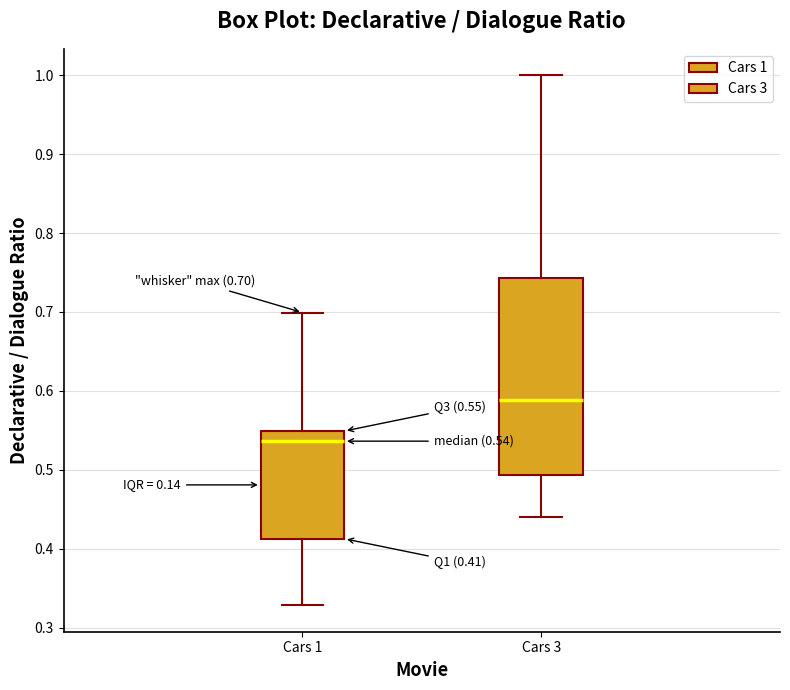

Comparing the boxes themselves (not the whiskers), which one is the tallest?

Cars 3